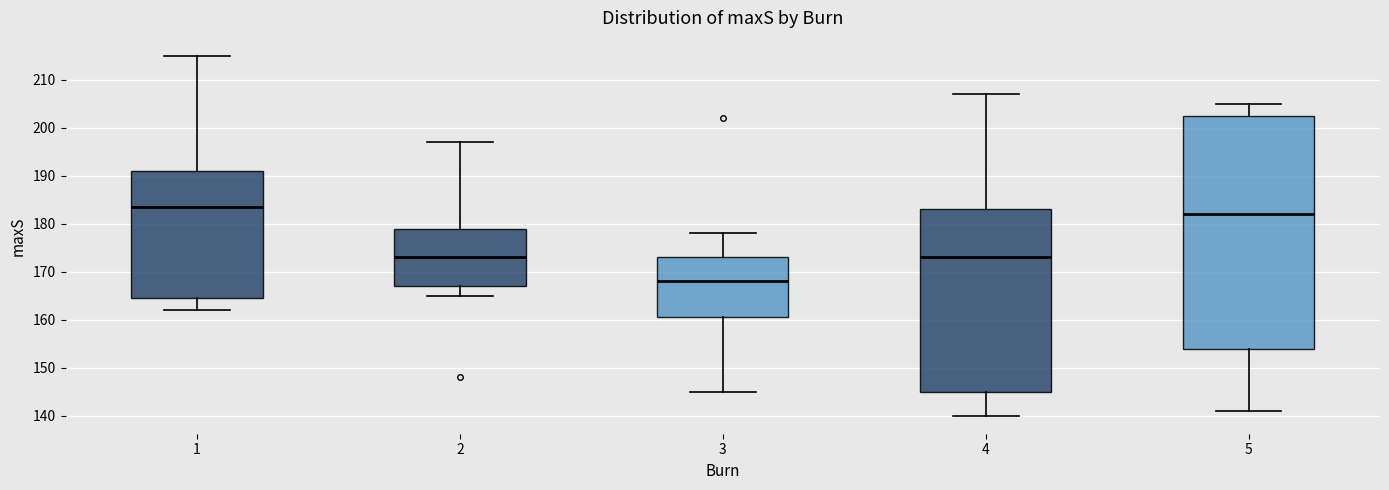

Reading left to right, read every box against the y-axis: the position of its median line, the range the box covers, and the ends of its whiskers. The values are not printed on the chart, so give them approximately, as read against the axis.

1: median 184, box 165 to 191, whiskers 162 to 215
2: median 173, box 167 to 179, whiskers 165 to 197
3: median 168, box 161 to 173, whiskers 145 to 178
4: median 173, box 145 to 183, whiskers 140 to 207
5: median 182, box 154 to 203, whiskers 141 to 205